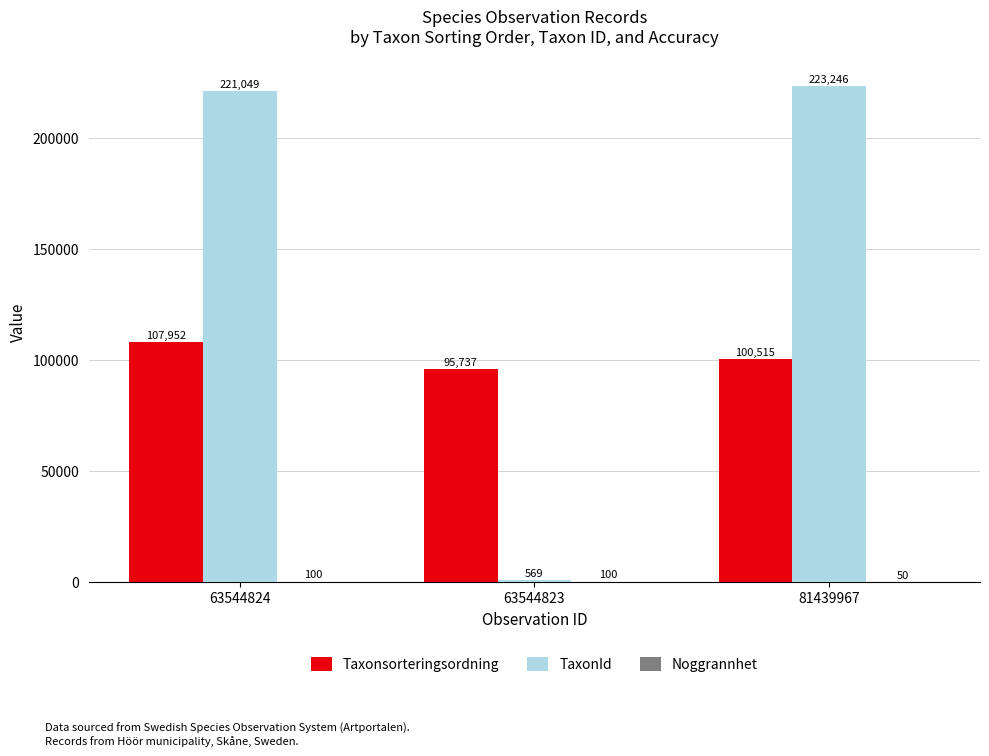

What is the spread (max minus min) of values at 63544823?

95637